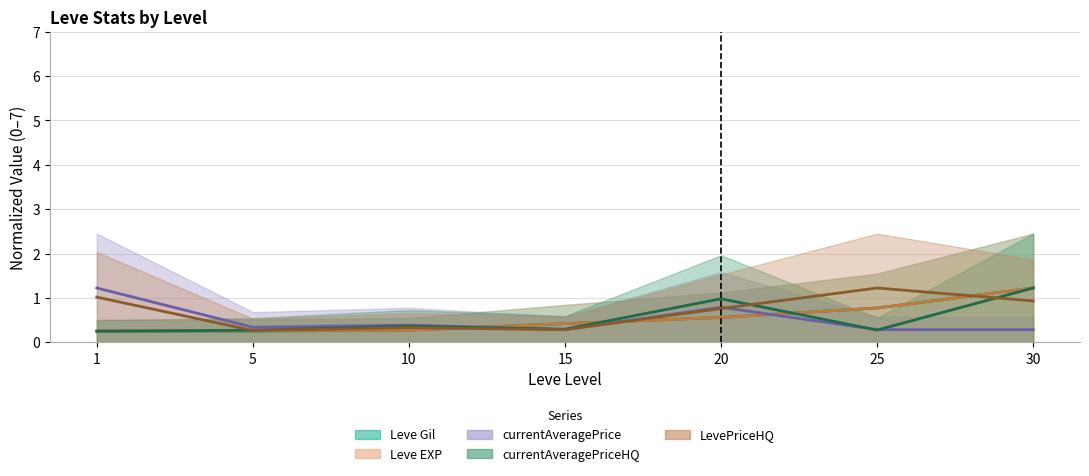

At which label is Leve EXP closest to 0?

1